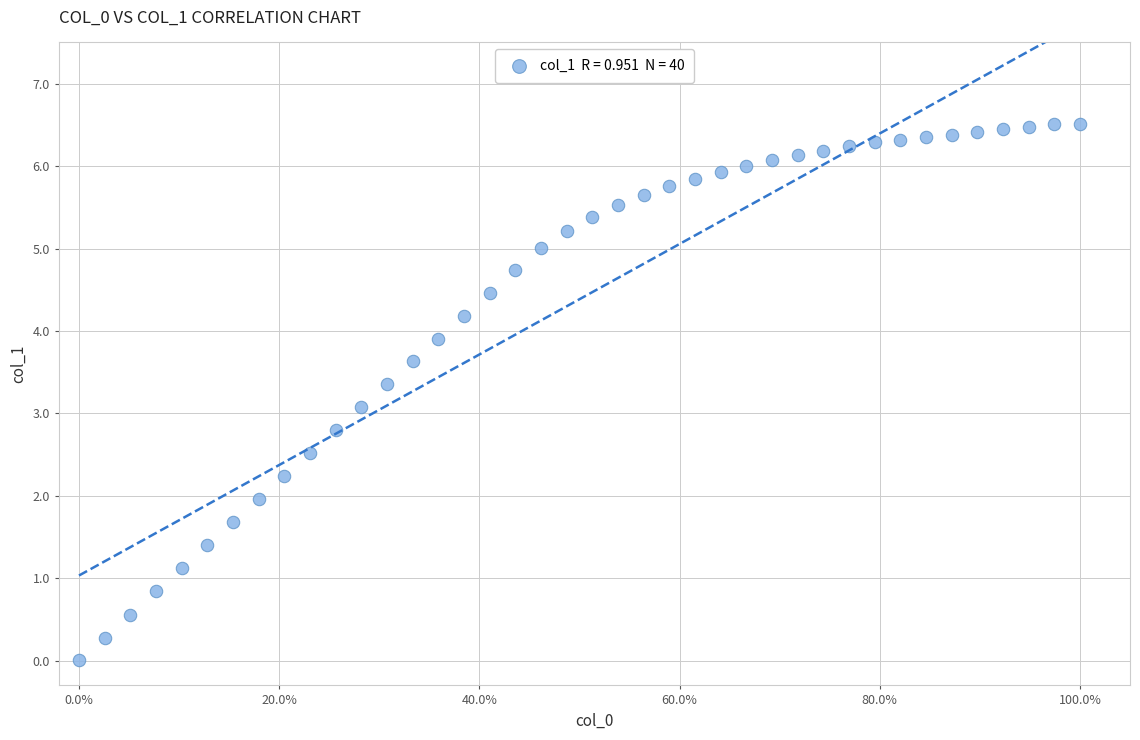

What is the range of Y values (max minus min)?

6.5